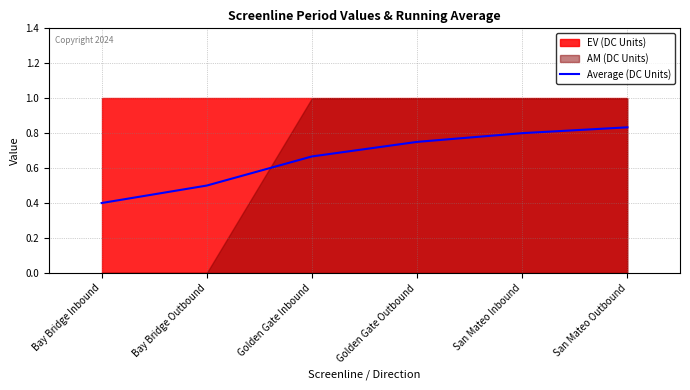

What is the label of the 2nd point from the left?

Bay Bridge Outbound